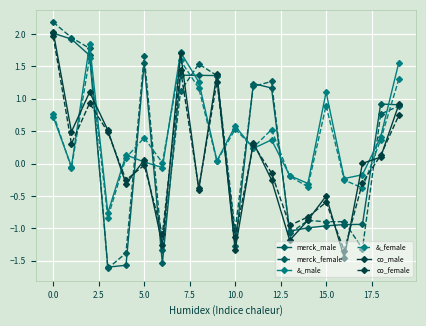

What is the highest value of the merck_female series?

2.2